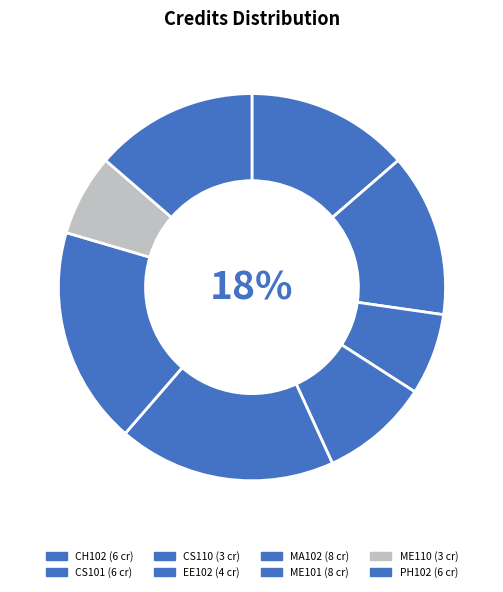

To the nearest percent, what is the difference between the largest and smallest slice percentages?

11%